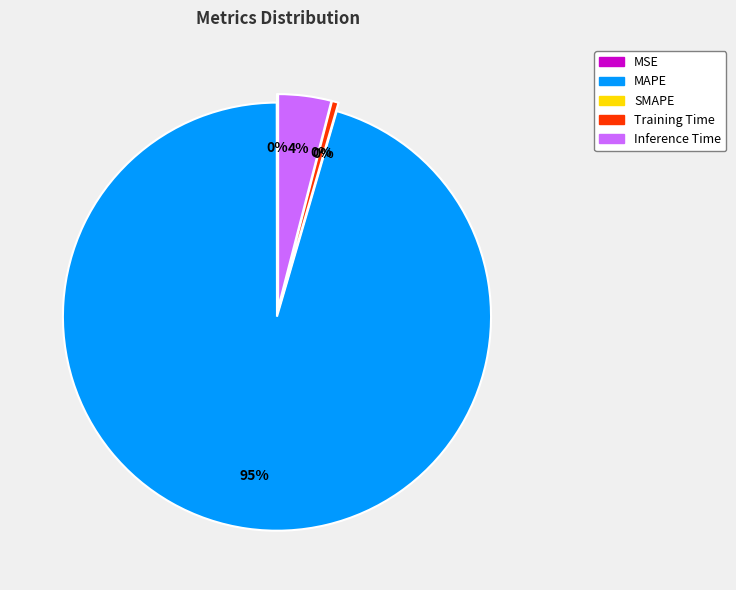

Is it true that Training Time is 1% of the pie?

False